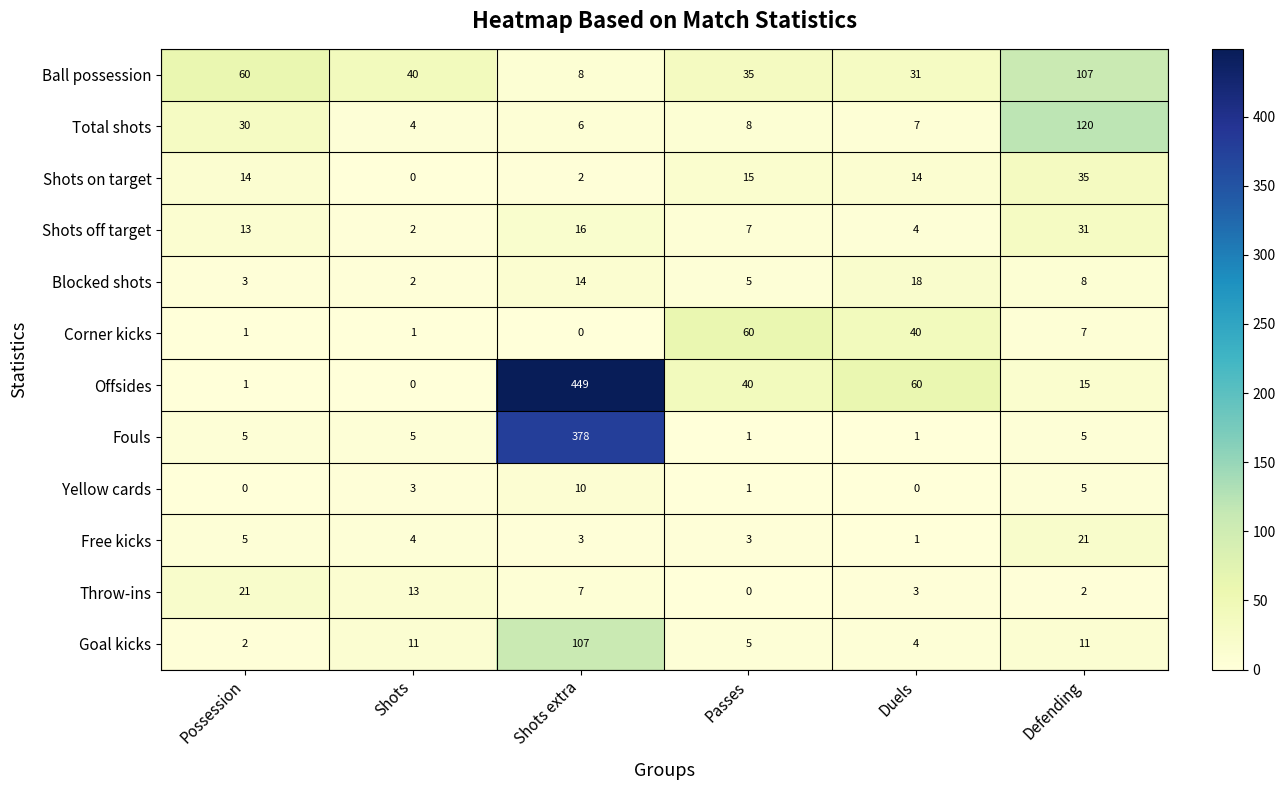

The value of Free kicks at Shots extra is 3. True or false?

True